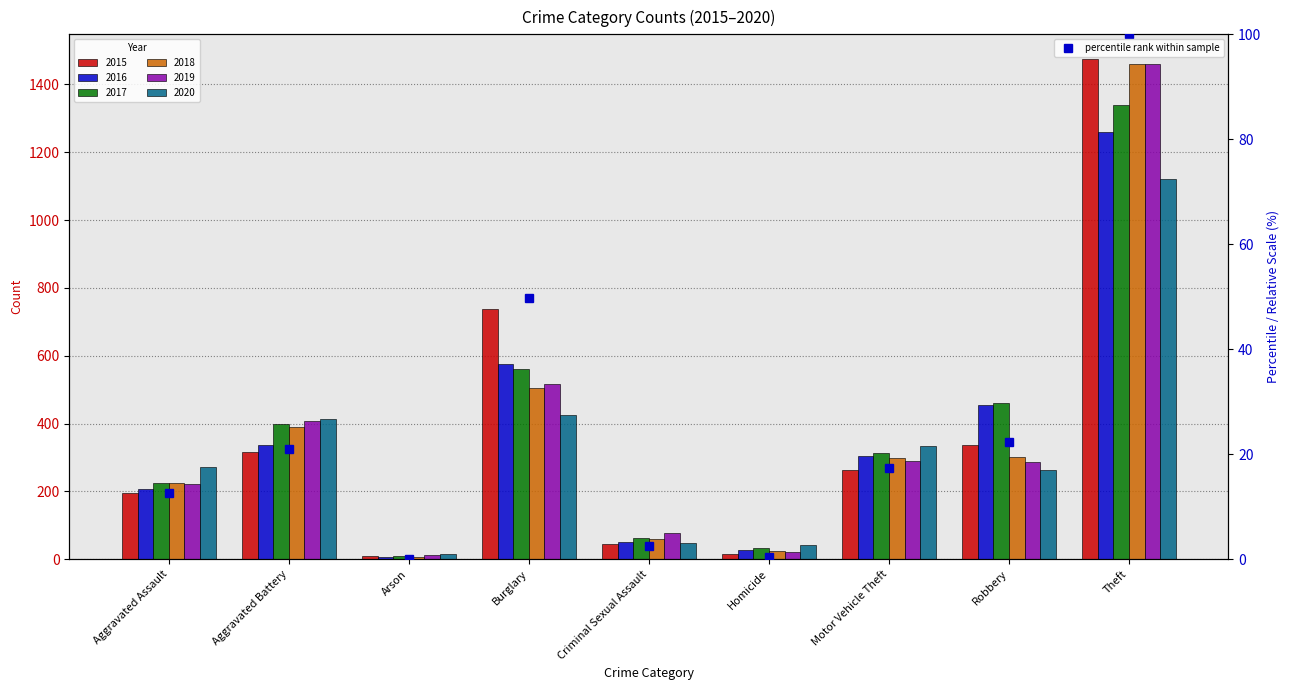

Reading left to right, list all the values displayed in this chart.

Aggravated Assault=12.6	Aggravated Battery=21.0	Arson=0.0	Burglary=49.8	Criminal Sexual Assault=2.5	Homicide=0.4	Motor Vehicle Theft=17.3	Robbery=22.4	Theft=100.0